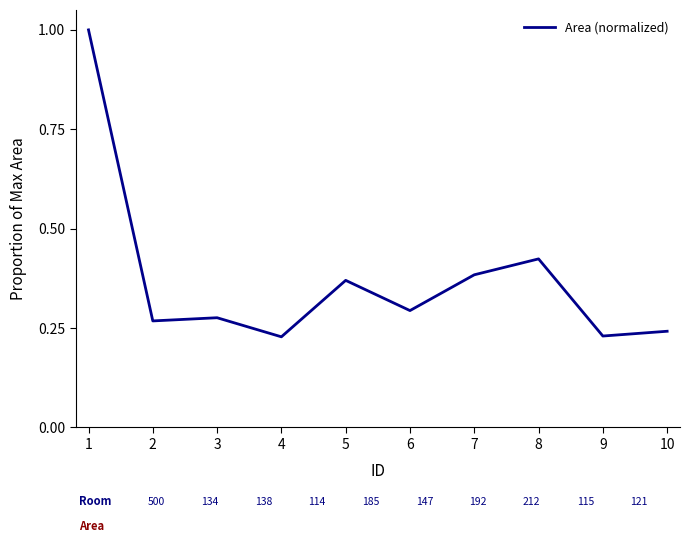

How many values are between 0 and 1?

10